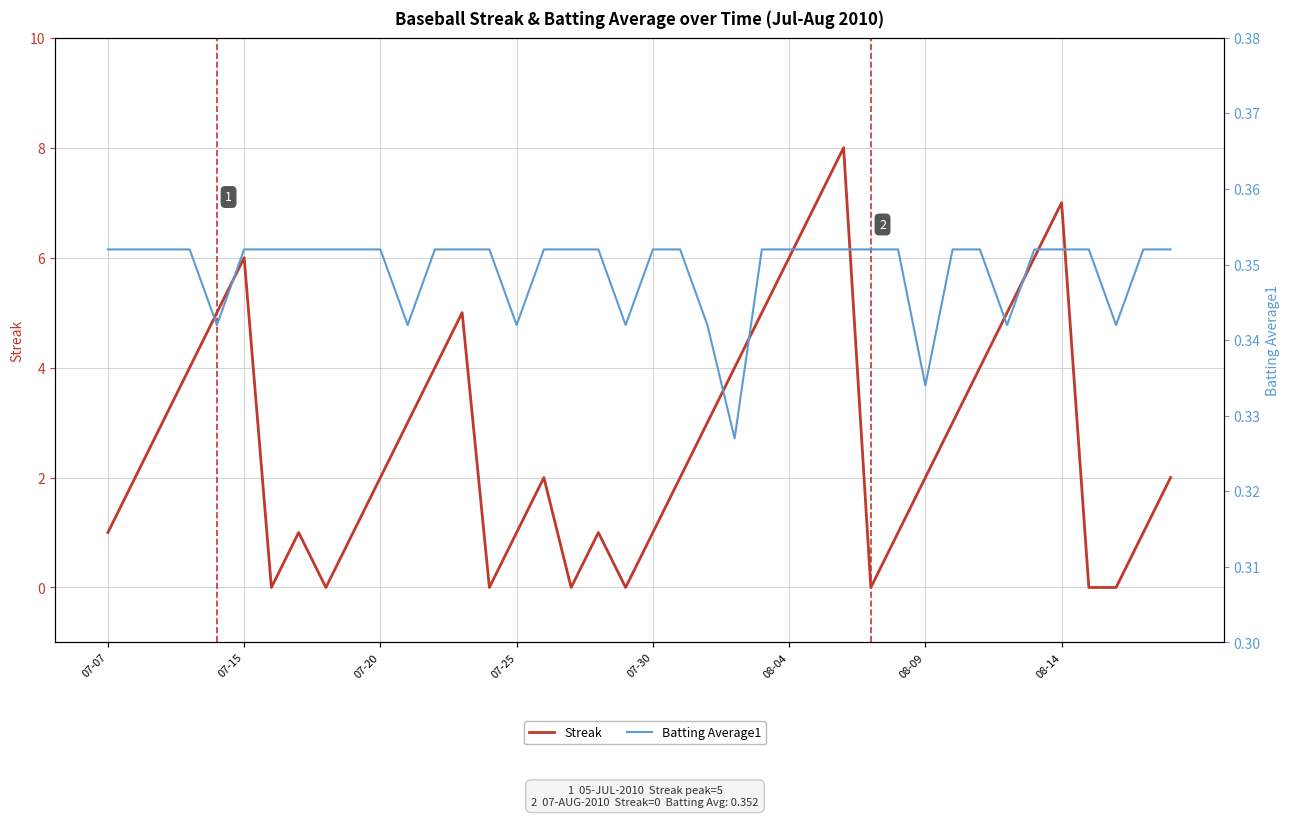

What are all the series names shown in the legend?

Streak, Batting Average1